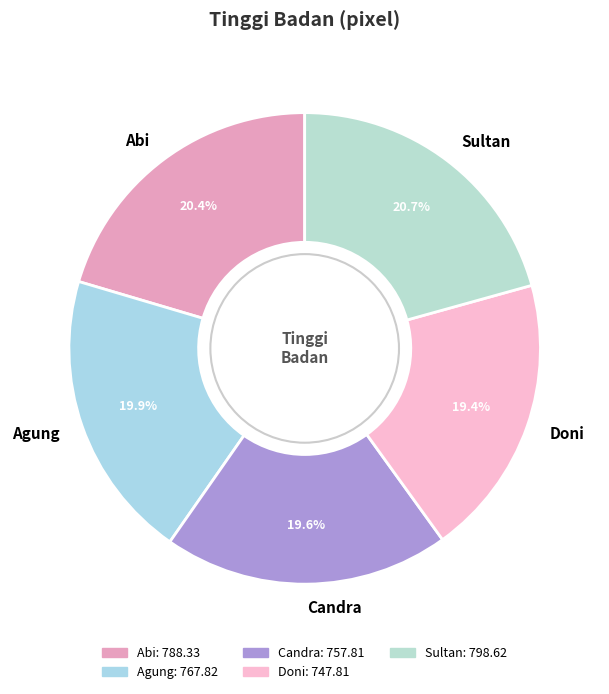

Which has a higher value, Doni or Abi?

Abi